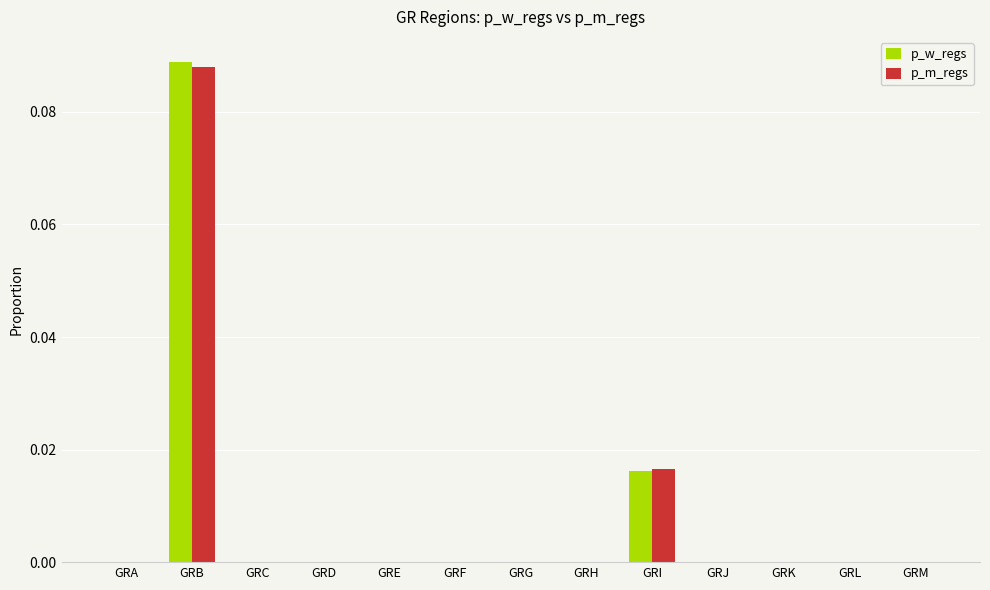

At which category is the sum across all series the highest?

GRB